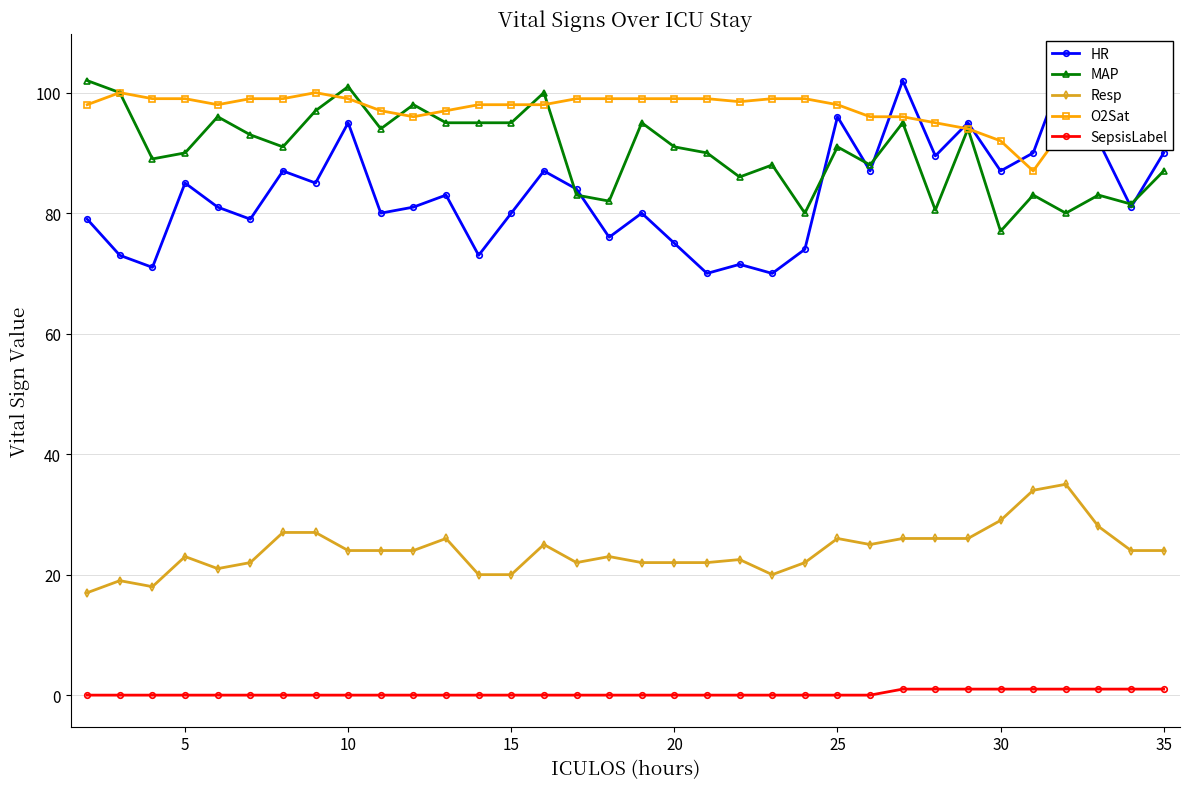

True or false: O2Sat has more than 1 points higher than both neighbors.

True